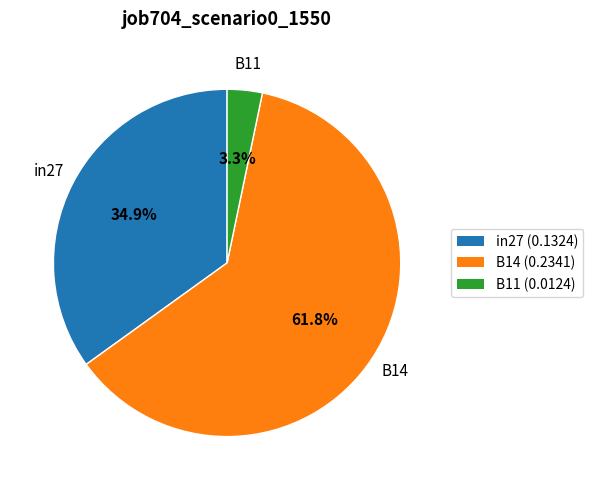

Which has a higher value, B14 or in27?

B14